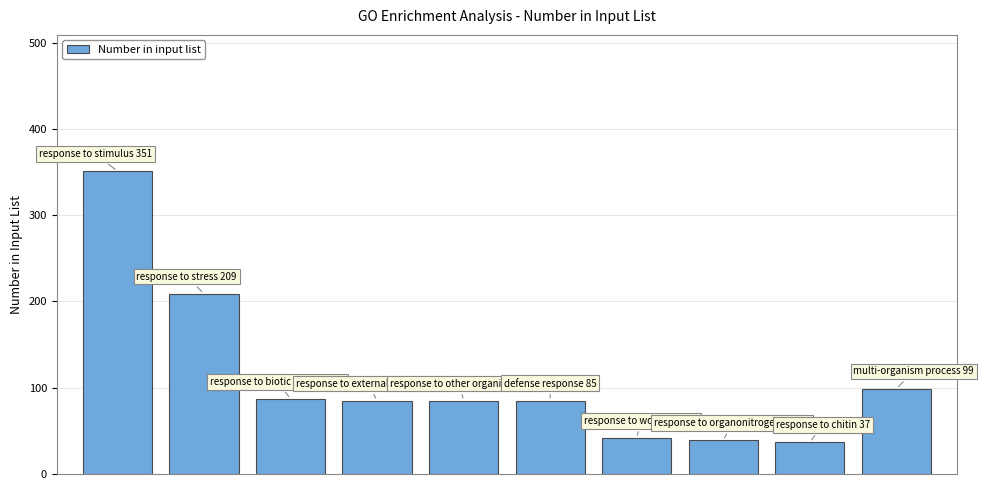

What is the value of the 9th bar from the left?

37